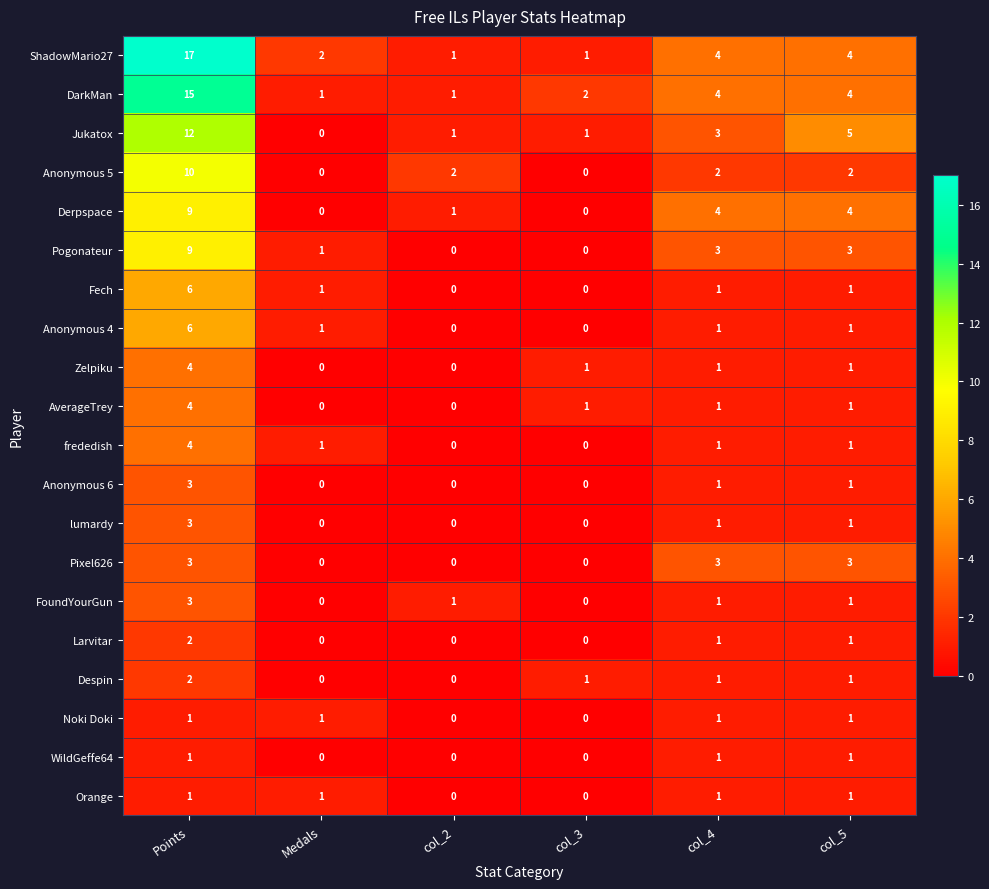

At how many categories does at least one series exceed 12?

1